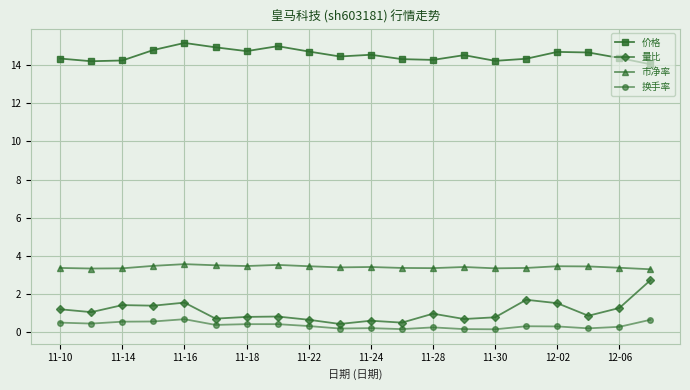

What are all the series names shown in the legend?

价格, 量比, 市净率, 换手率